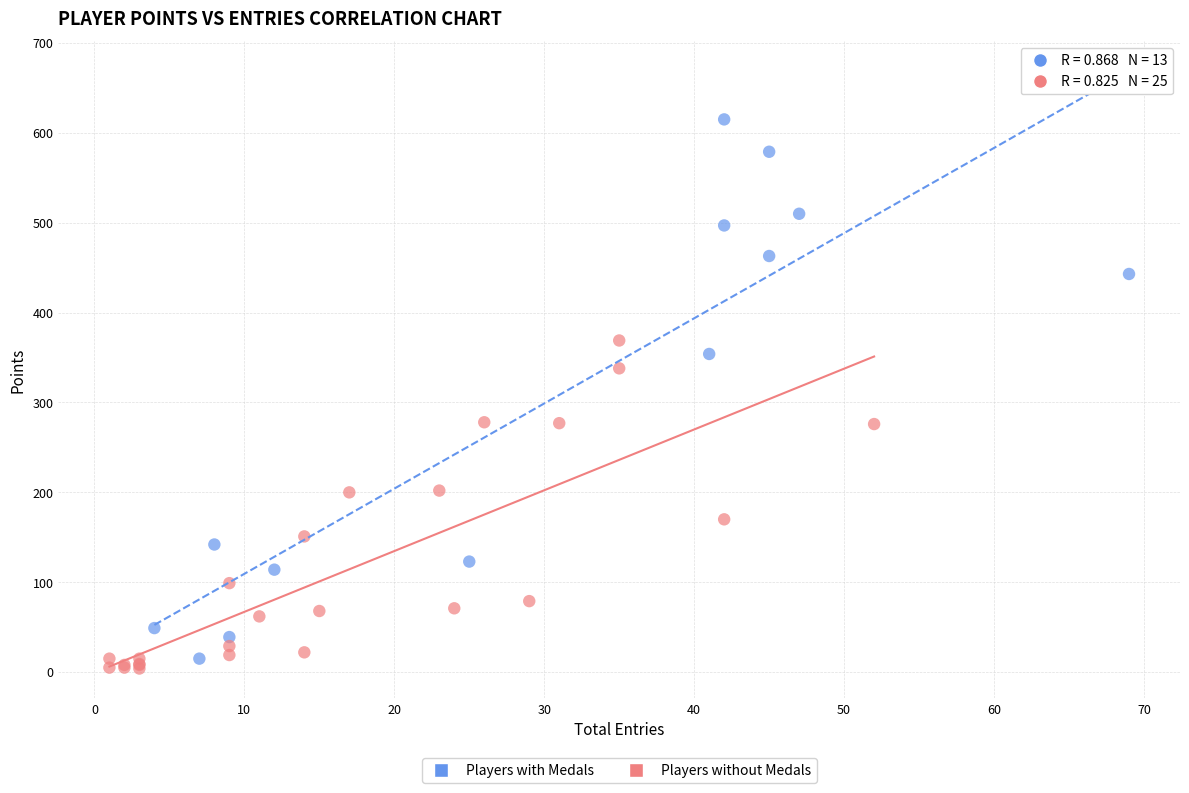

Which series reaches the maximum Y coordinate?

Players with Medals